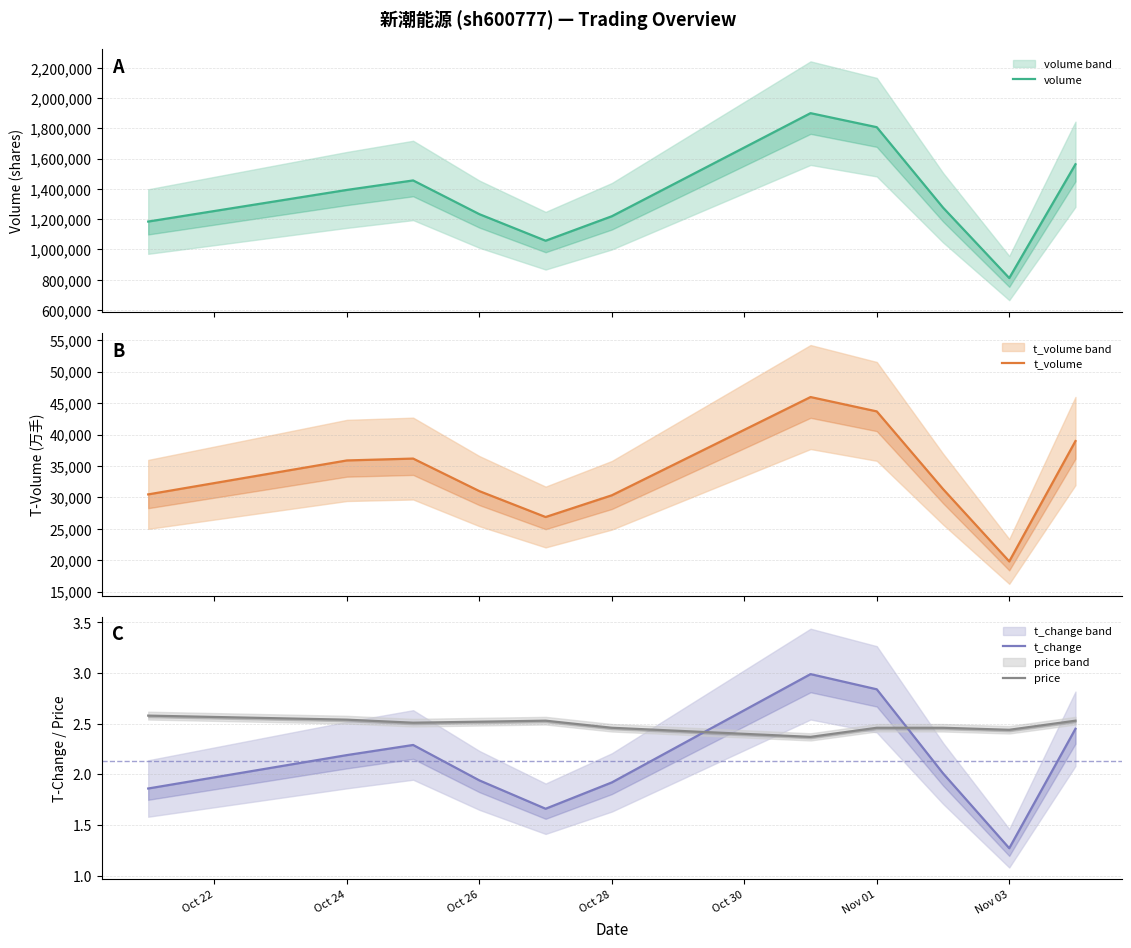

In t_change, how many points are higher than both neighbors (excluding endpoints)?

2